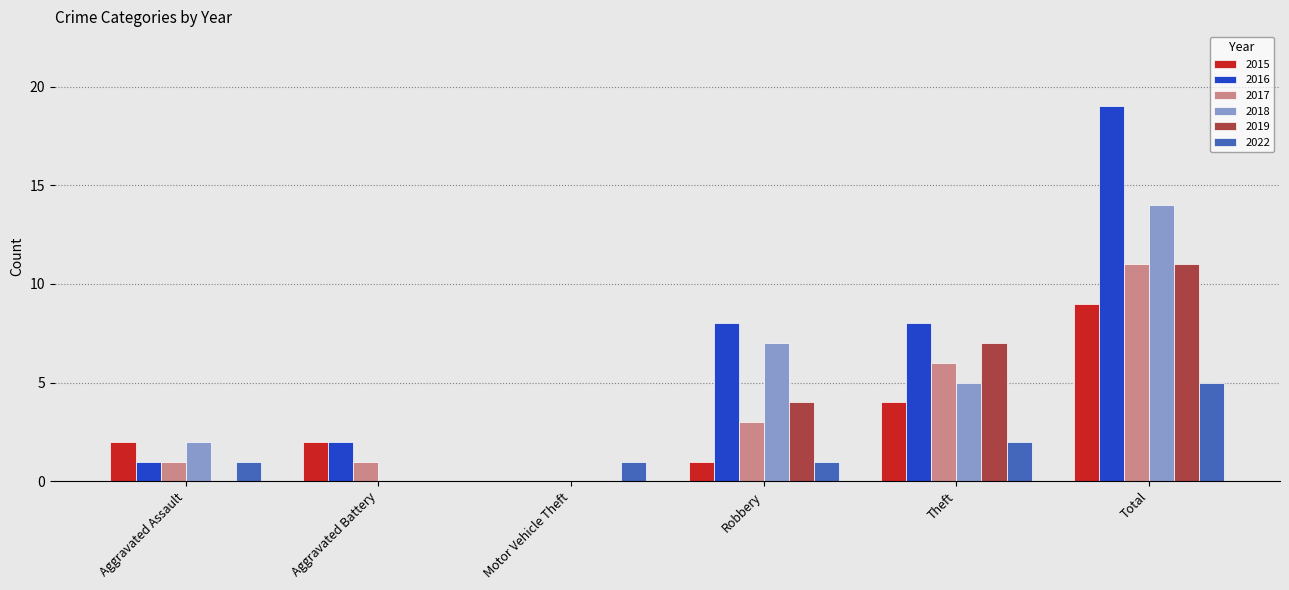

Reading left to right, extract all data points from this chart.

2015: Aggravated Assault=2	Aggravated Battery=2	Motor Vehicle Theft=0	Robbery=1	Theft=4	Total=9
2016: Aggravated Assault=1	Aggravated Battery=2	Motor Vehicle Theft=0	Robbery=8	Theft=8	Total=19
2017: Aggravated Assault=1	Aggravated Battery=1	Motor Vehicle Theft=0	Robbery=3	Theft=6	Total=11
2018: Aggravated Assault=2	Aggravated Battery=0	Motor Vehicle Theft=0	Robbery=7	Theft=5	Total=14
2019: Aggravated Assault=0	Aggravated Battery=0	Motor Vehicle Theft=0	Robbery=4	Theft=7	Total=11
2022: Aggravated Assault=1	Aggravated Battery=0	Motor Vehicle Theft=1	Robbery=1	Theft=2	Total=5